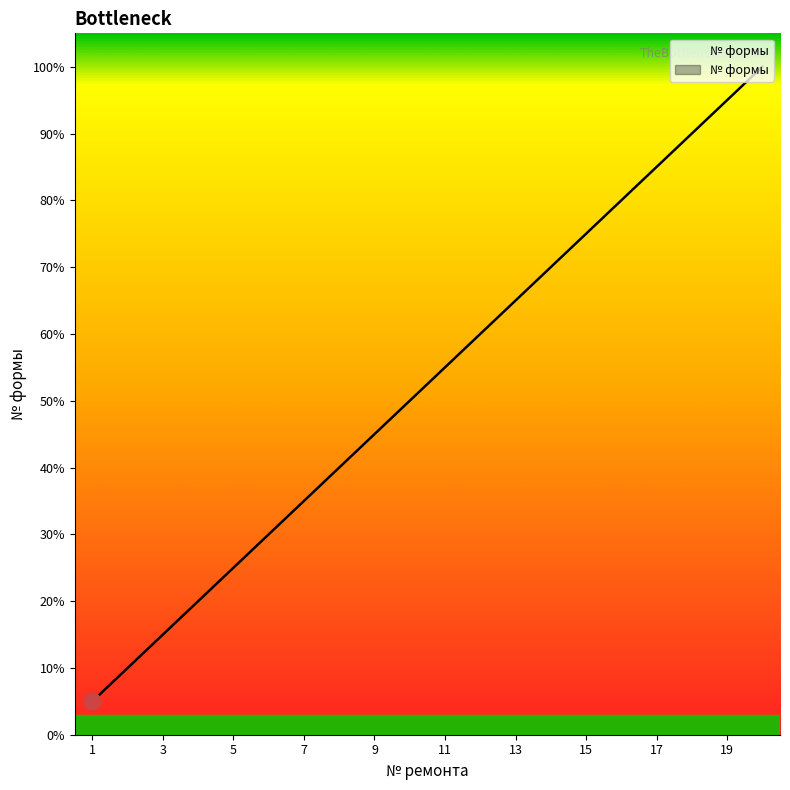

Does the chart display data point markers on the line(s)?

No